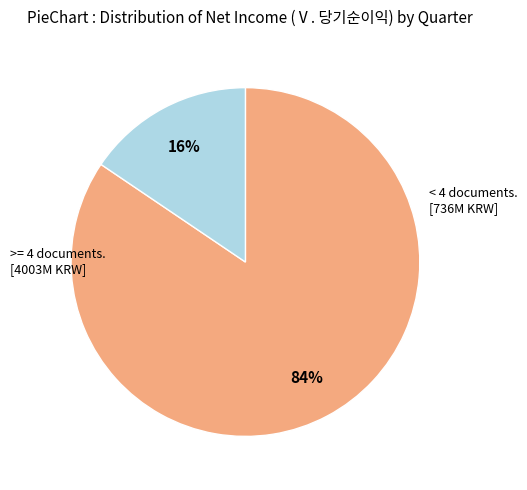

Count the number of slices in the pie.

2